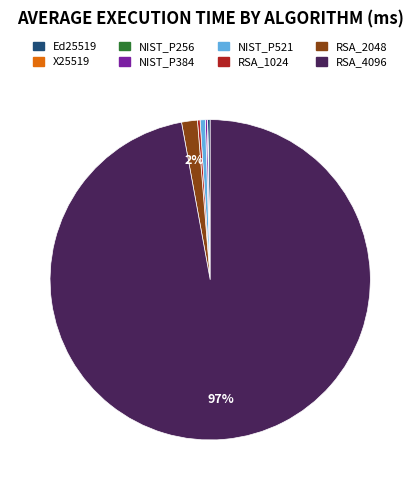

Which slice is the largest?

RSA_4096